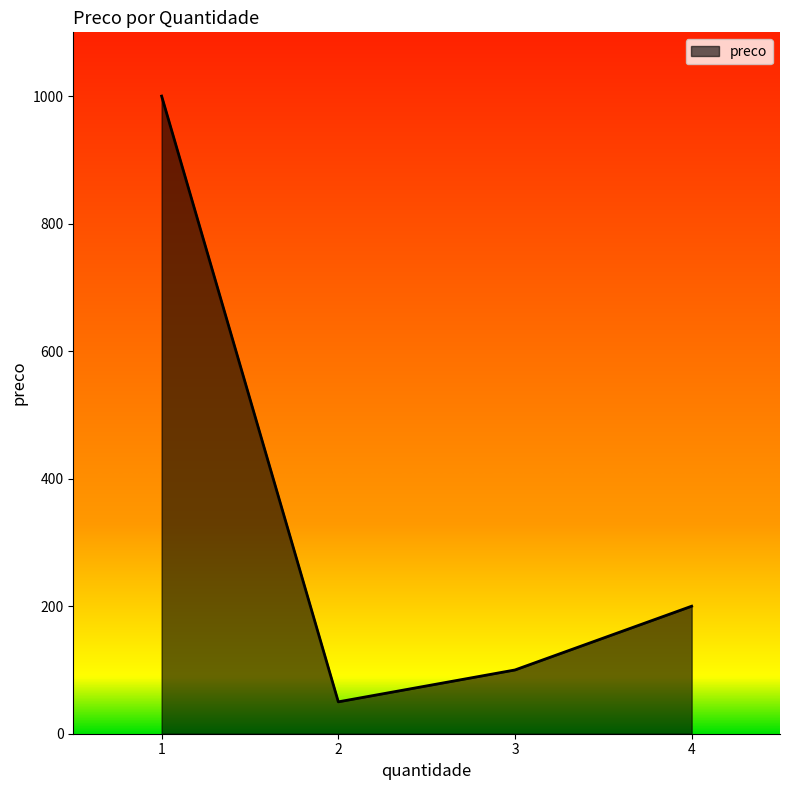

The chart shows a value of 337 at 4. True or false?

False